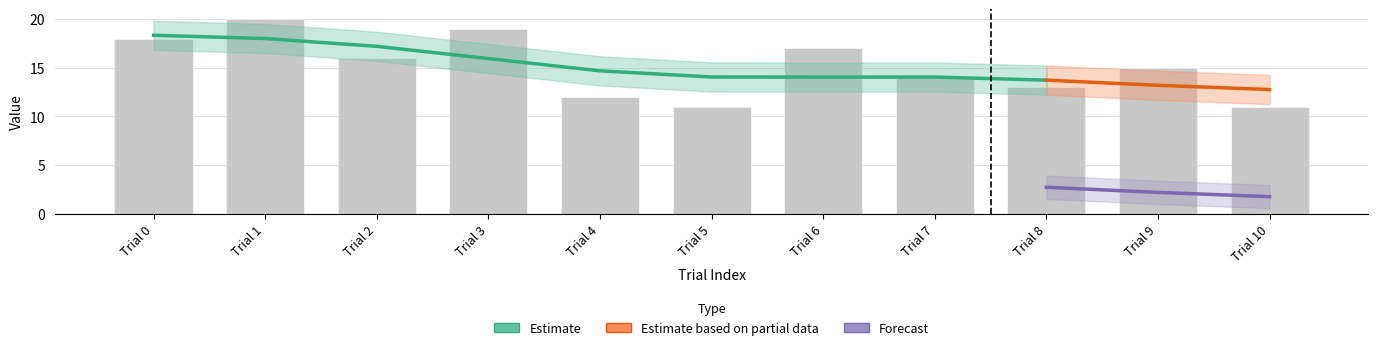

The value of trials.thisTrialN at 4 is 2.0. True or false?

False